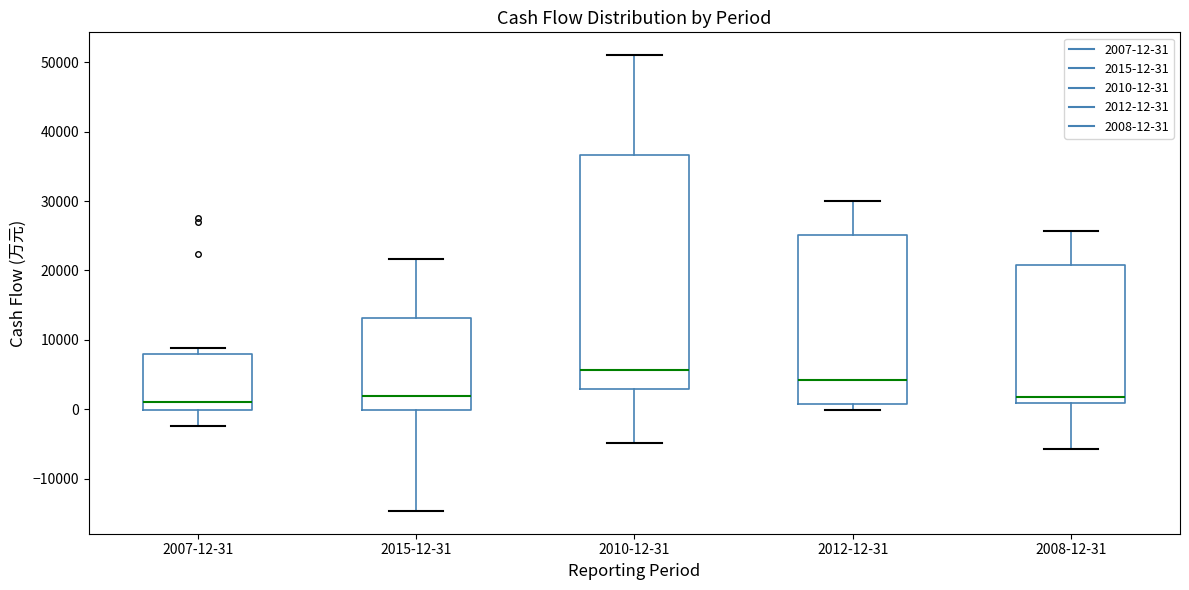

Comparing the boxes themselves (not the whiskers), which one is the tallest?

2010-12-31